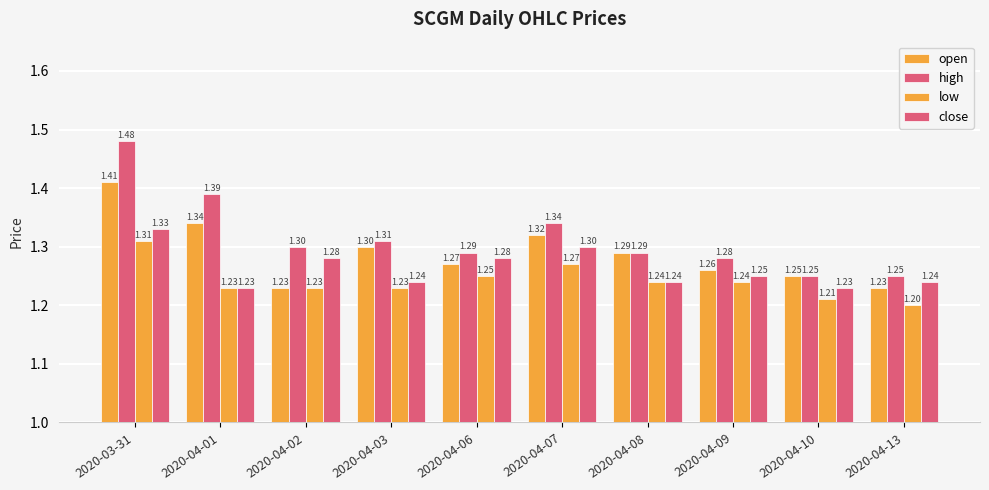

Are the bars grouped side by side (vs. stacked)?

Yes